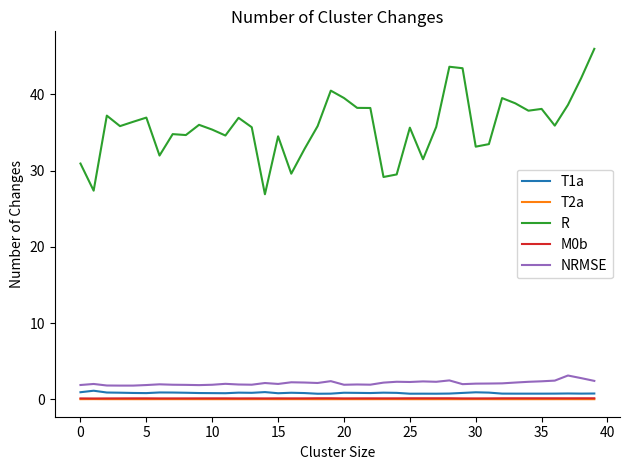

What is the minimum value for R?

26.9